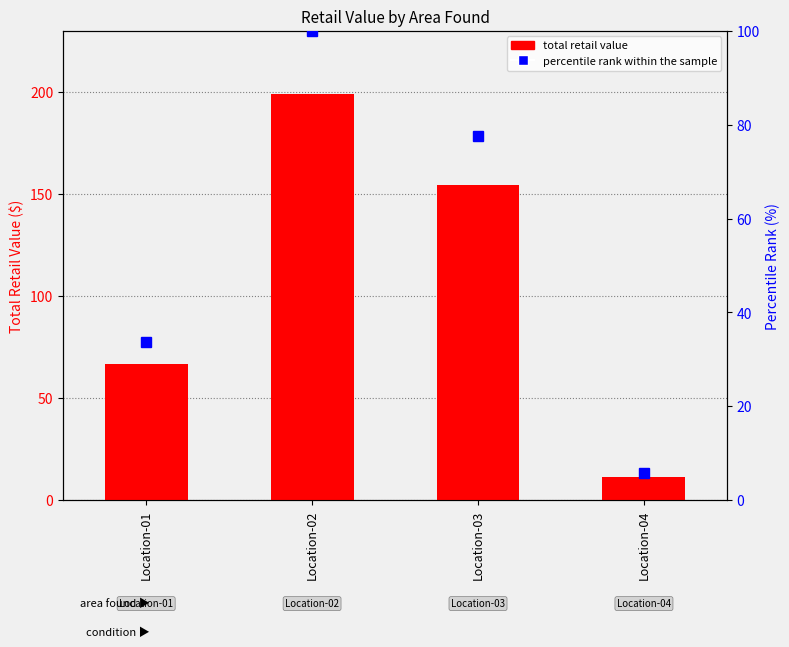

At which label does Percentile rank within the sample first exceed 77?

Location-02